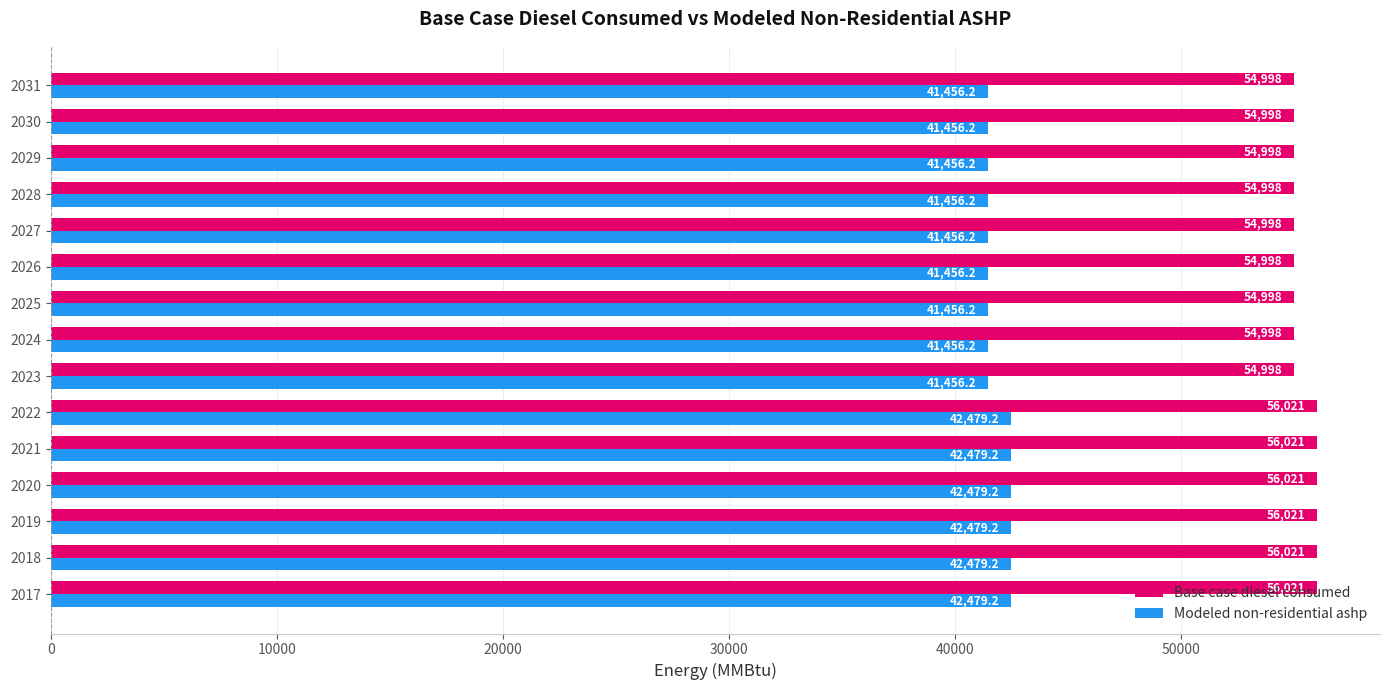

Which series has the largest total across all categories?

Base case diesel consumed